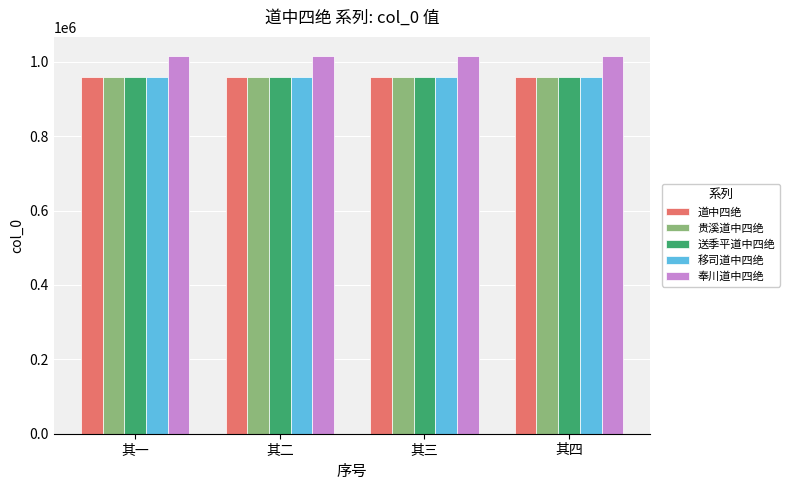

Does the chart contain stacked bars?

No